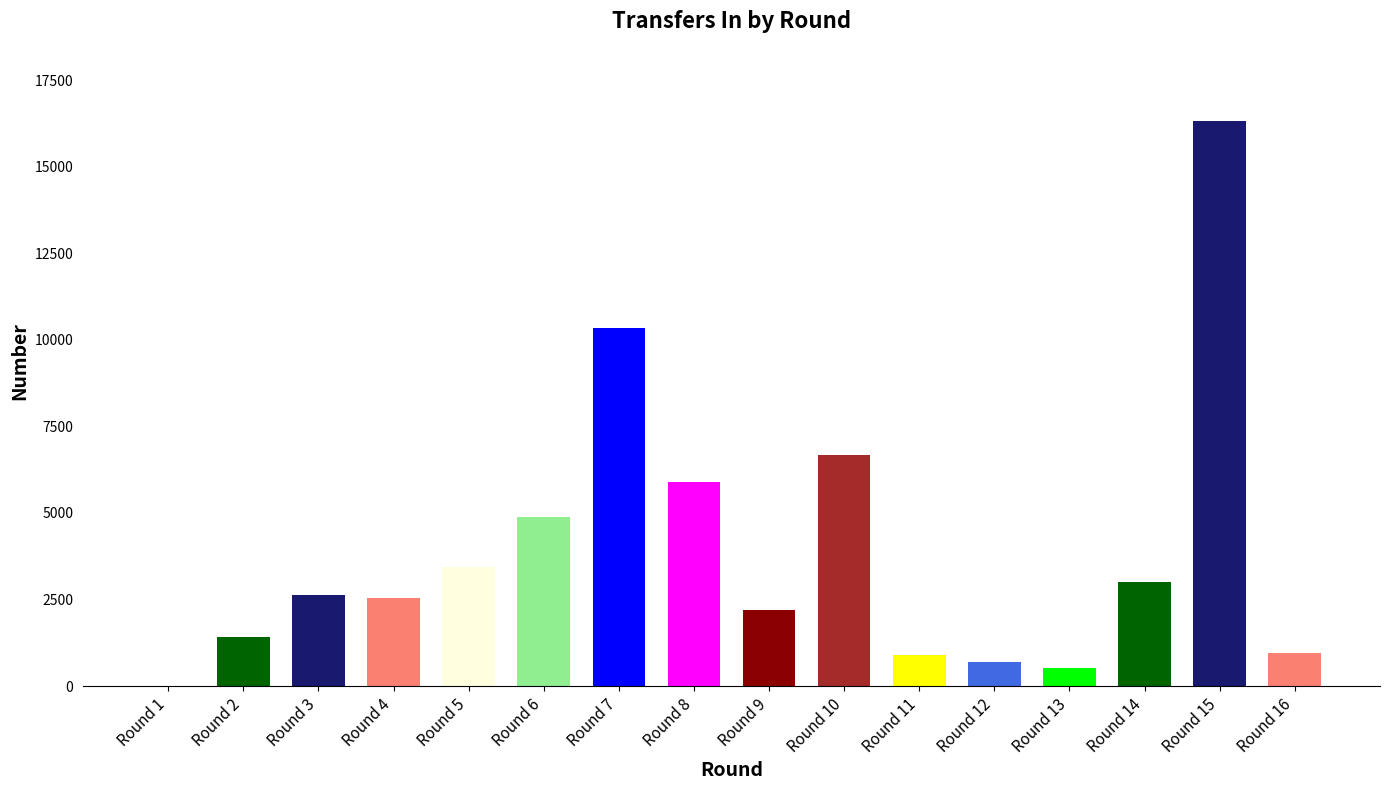

Which label corresponds to the largest value in the chart?

Round 15